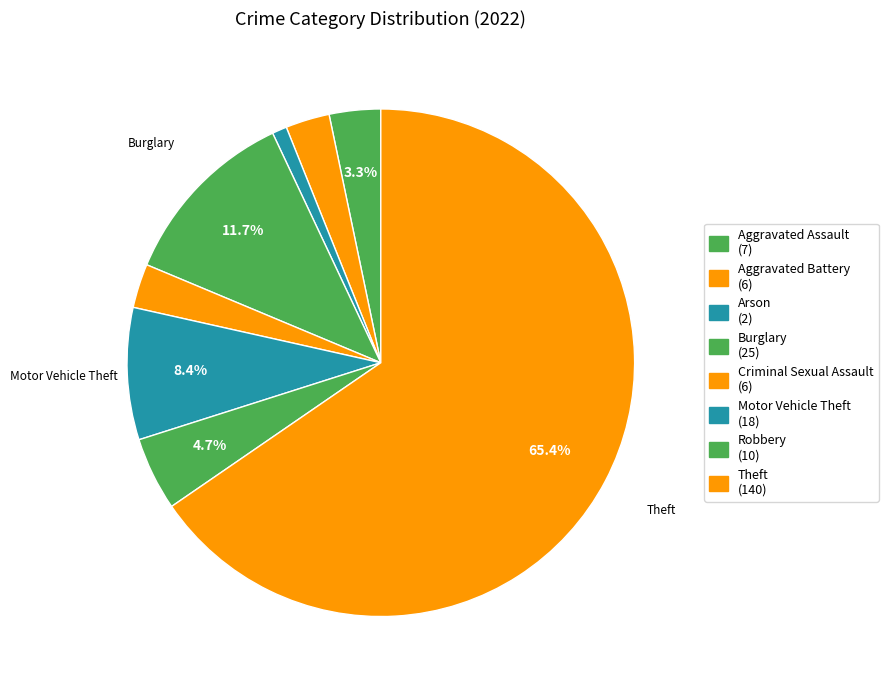

How many slices are in this pie chart?

8